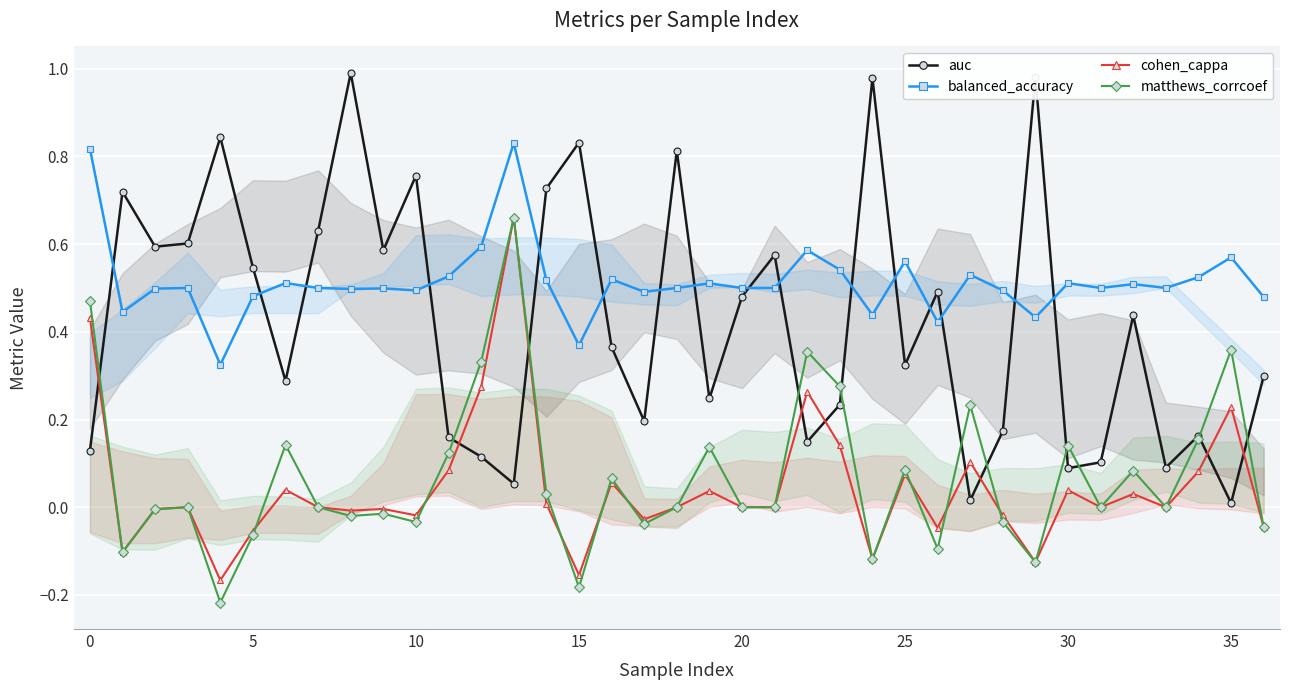

What is the maximum value shown in the chart?

1.0